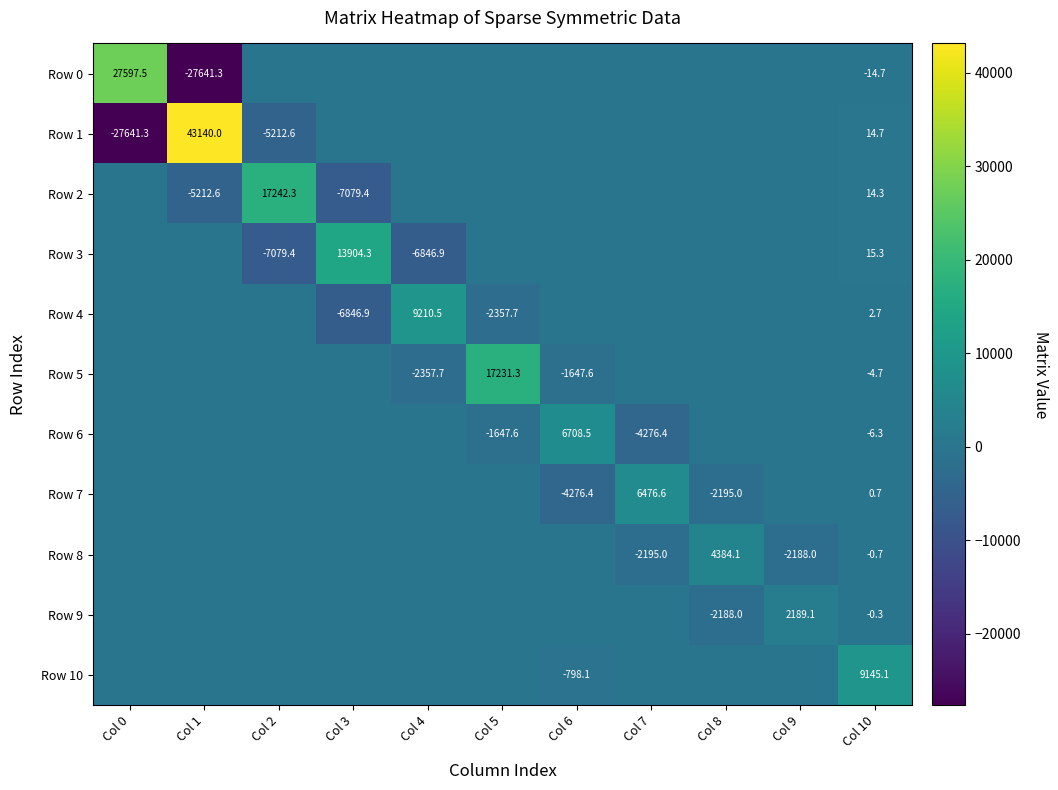

Is it true that Row 6 equals -2922.0 at Col 5?

False